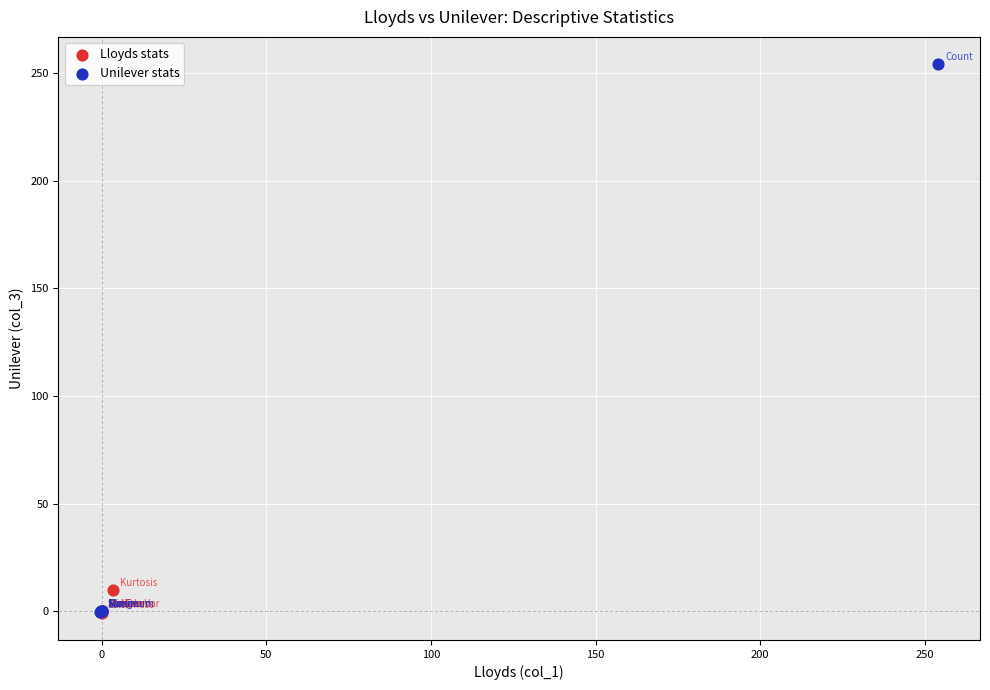

Which series reaches the maximum Y coordinate?

Unilever stats